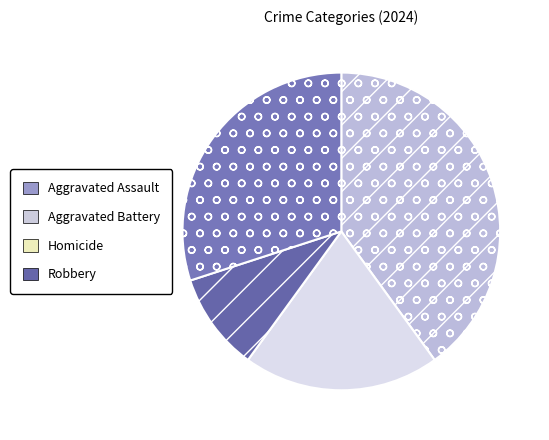

Do Aggravated Battery and Homicide together represent more than half of the pie?

No